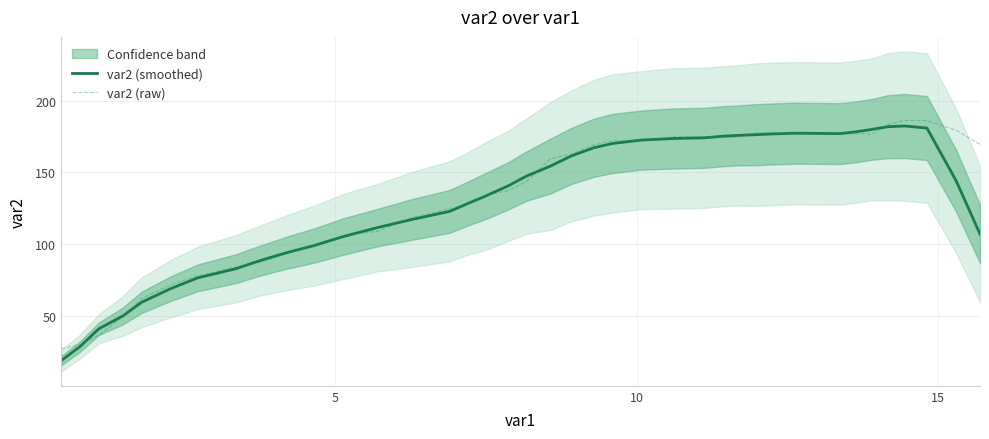

What are all the series names shown in the legend?

var2 (smoothed), var2 (raw)